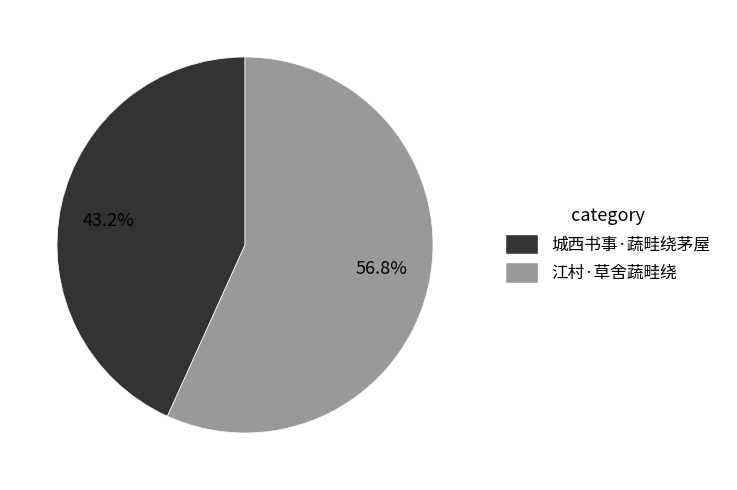

Is 江村·草舍蔬畦绕 the majority of the pie?

Yes